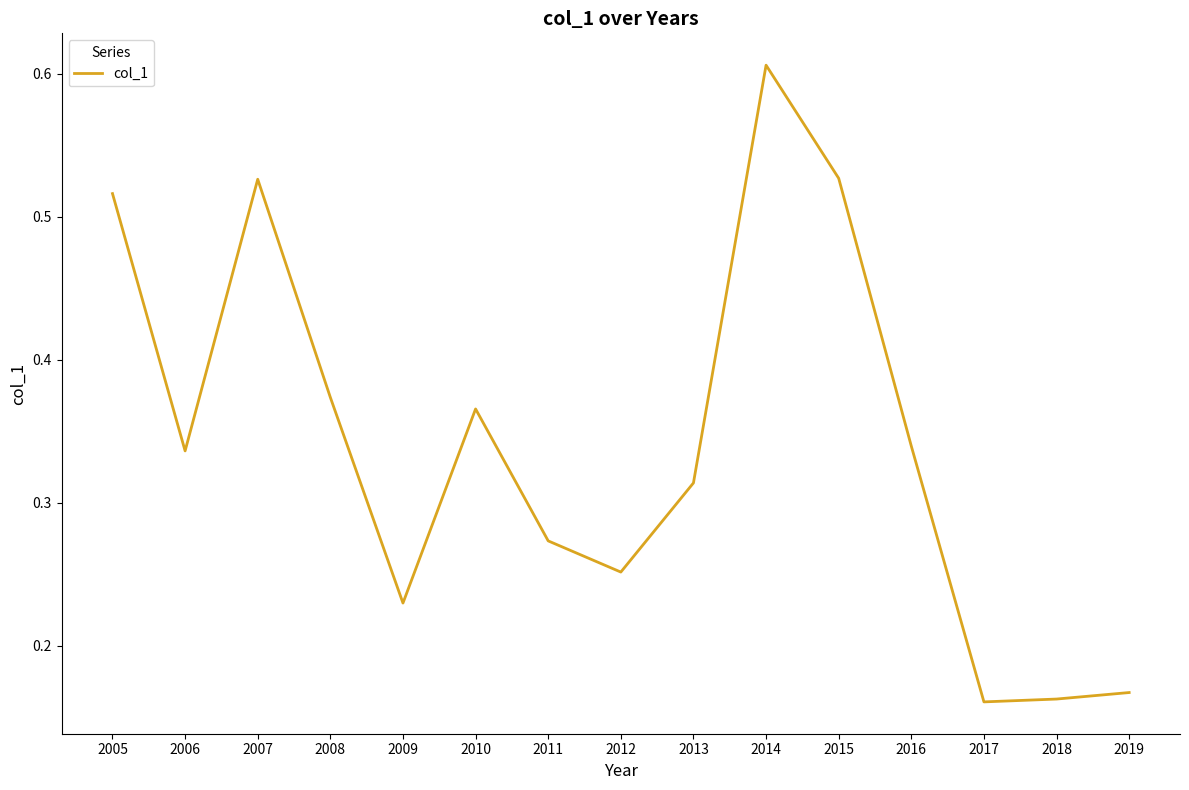

At which category does the chart reach its peak across all series?

2014